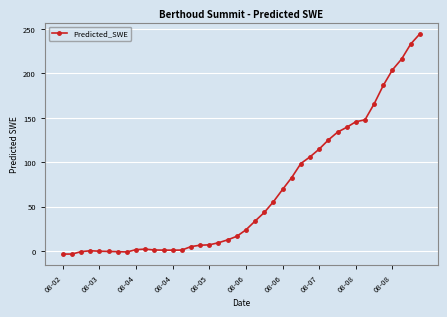

How many distinct data groups are displayed?

1